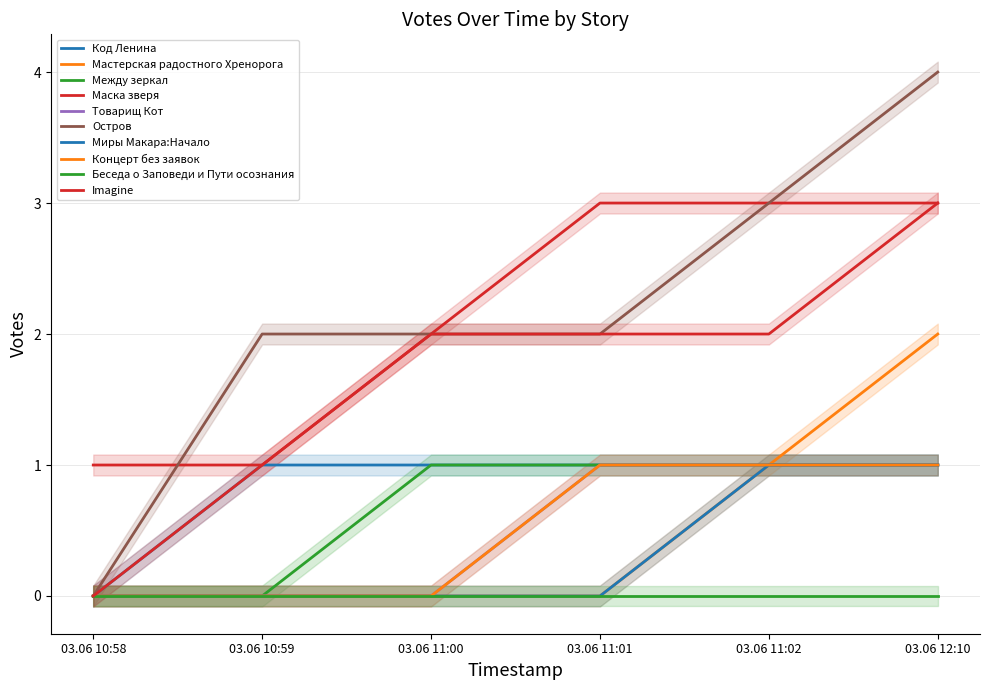

True or false: 03.06 11:02 has a value of 2 at Товарищ Кот.

False